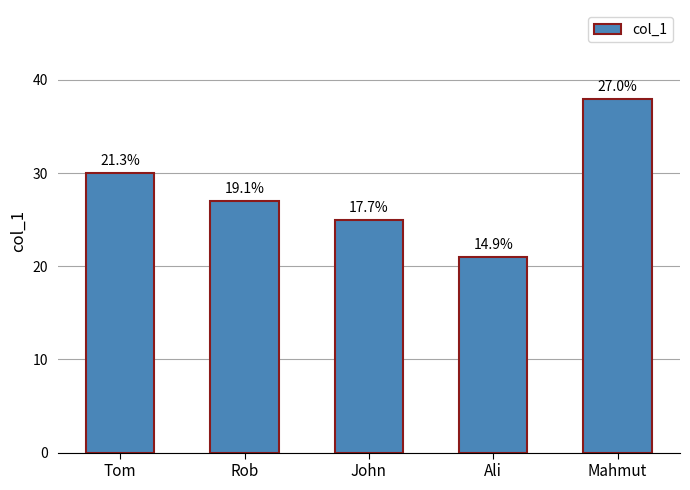

What is the difference between the values at Rob and Tom?

3